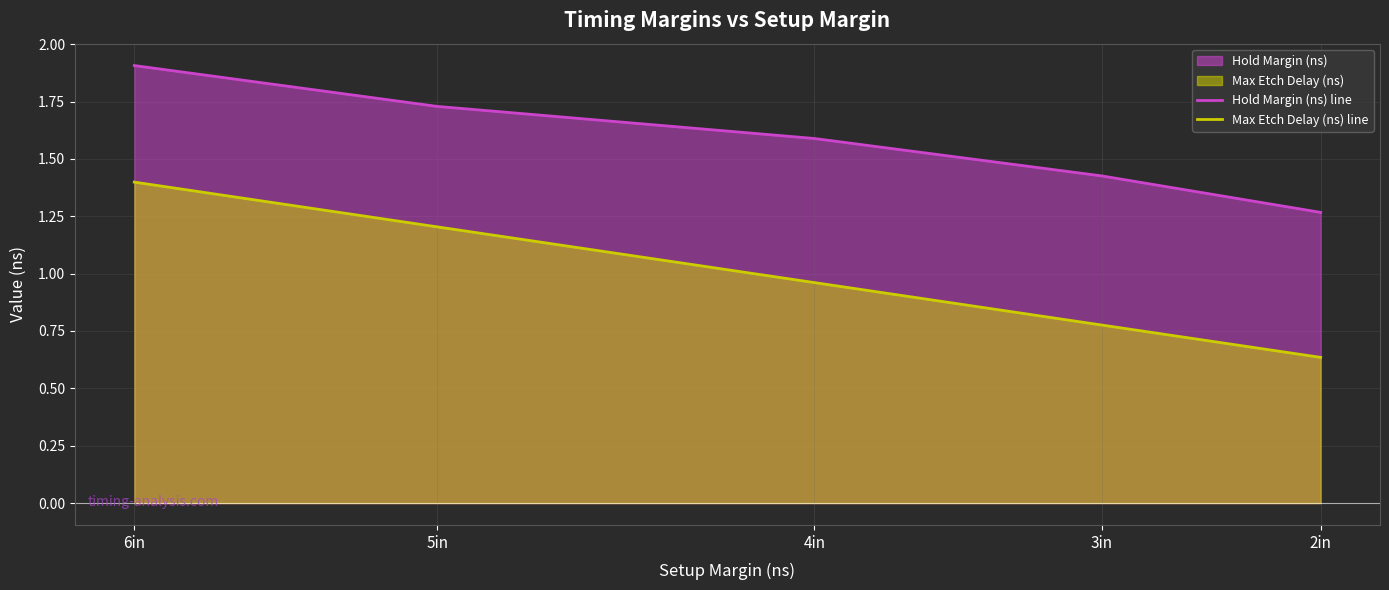

What is the approximate value of Max Etch Delay (ns) line at 4in?

1.0